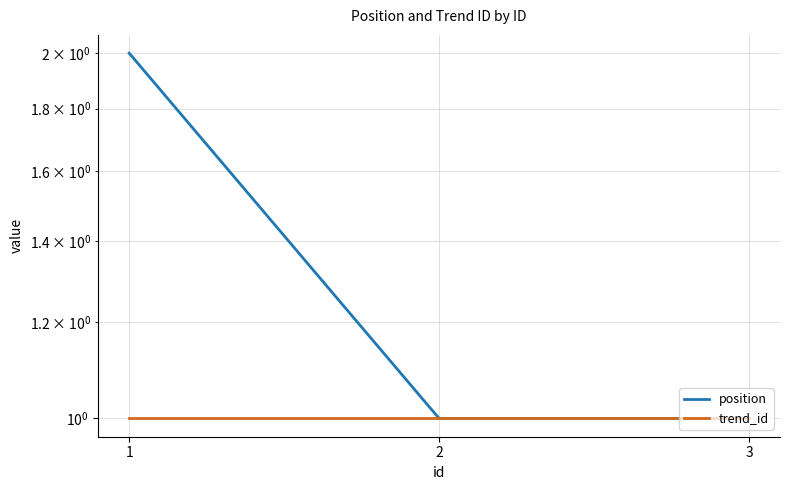

Reading left to right, transcribe all the data shown in this chart.

position: 2	1	1
trend_id: 1	1	1